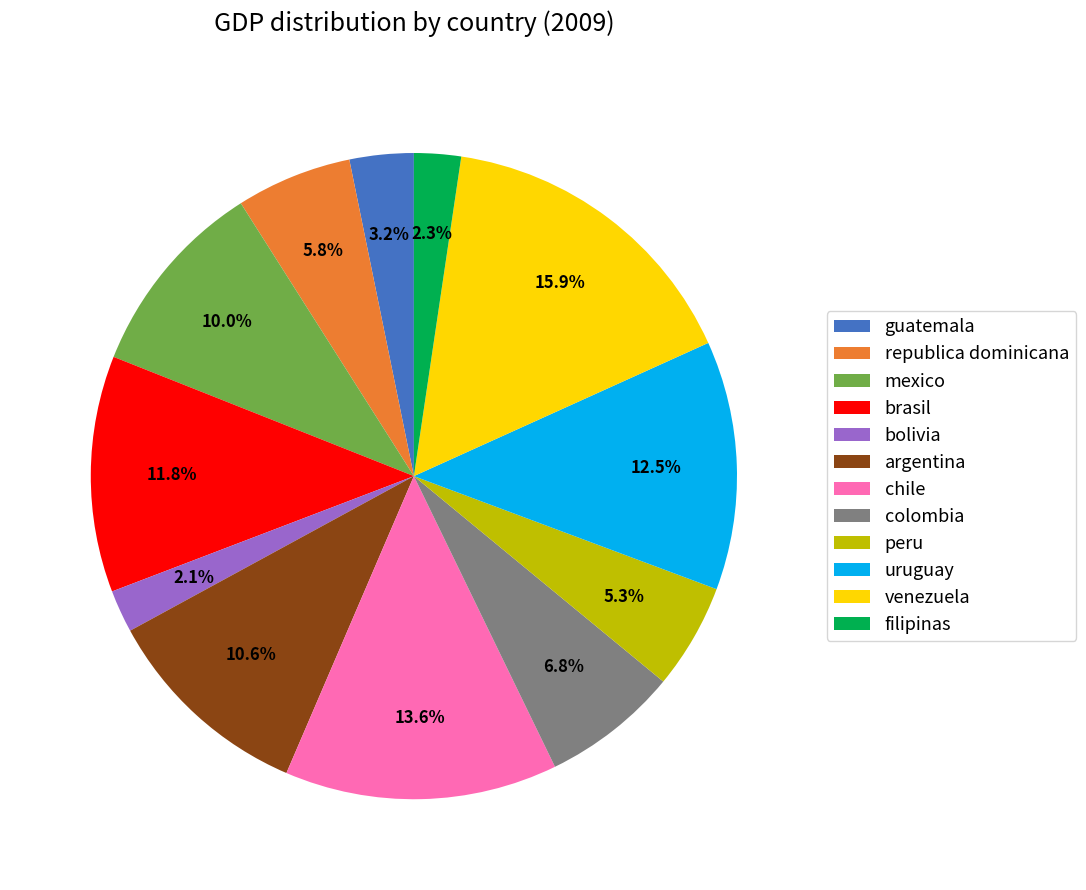

Is there any slice that represents more than half of the pie?

No